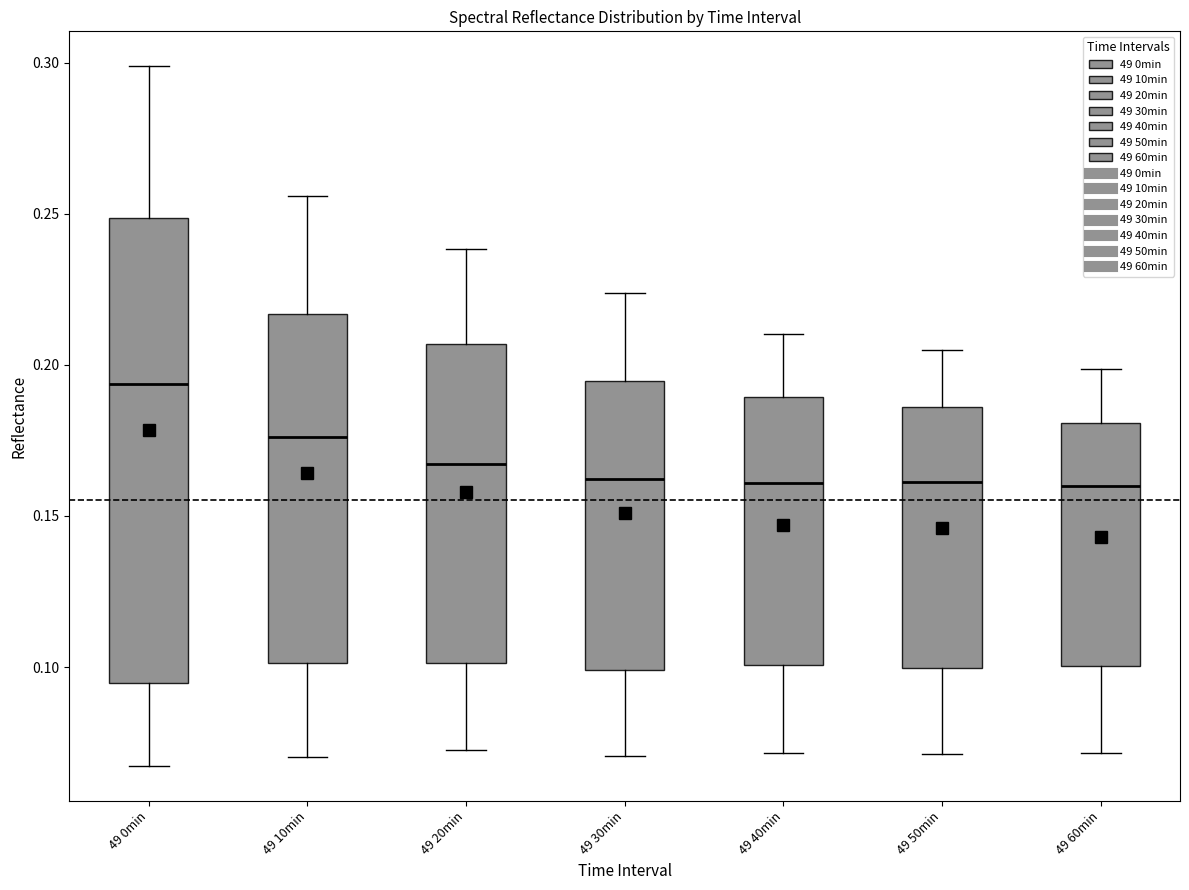

Reading left to right, read every box against the y-axis: the position of its median line, the range the box covers, and the ends of its whiskers. The values are not printed on the chart, so give them approximately, as read against the axis.

49 0min: median 0.195, box 0.095 to 0.250, whiskers 0.065 to 0.300
49 10min: median 0.175, box 0.100 to 0.215, whiskers 0.070 to 0.255
49 20min: median 0.165, box 0.100 to 0.205, whiskers 0.075 to 0.240
49 30min: median 0.160, box 0.100 to 0.195, whiskers 0.070 to 0.225
49 40min: median 0.160, box 0.100 to 0.190, whiskers 0.070 to 0.210
49 50min: median 0.160, box 0.100 to 0.185, whiskers 0.070 to 0.205
49 60min: median 0.160, box 0.100 to 0.180, whiskers 0.070 to 0.200